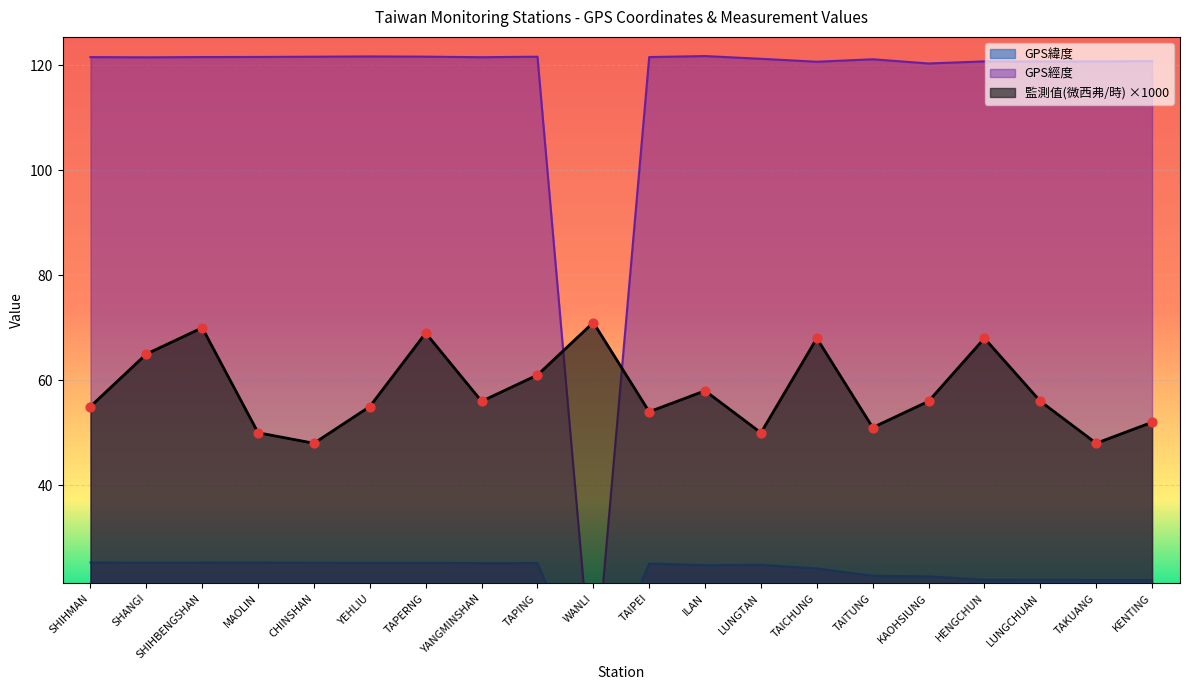

At how many categories does at least one series exceed 63?

20